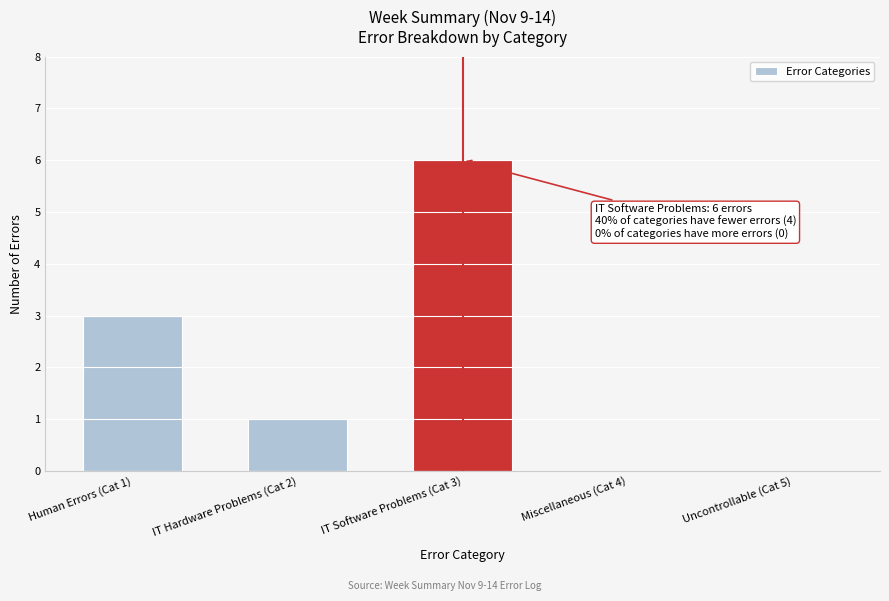

Reading left to right, transcribe all the data shown in this chart.

Human Errors (Cat 1)=3	IT Hardware Problems (Cat 2)=1	IT Software Problems (Cat 3)=6	Miscellaneous (Cat 4)=0	Uncontrollable (Cat 5)=0